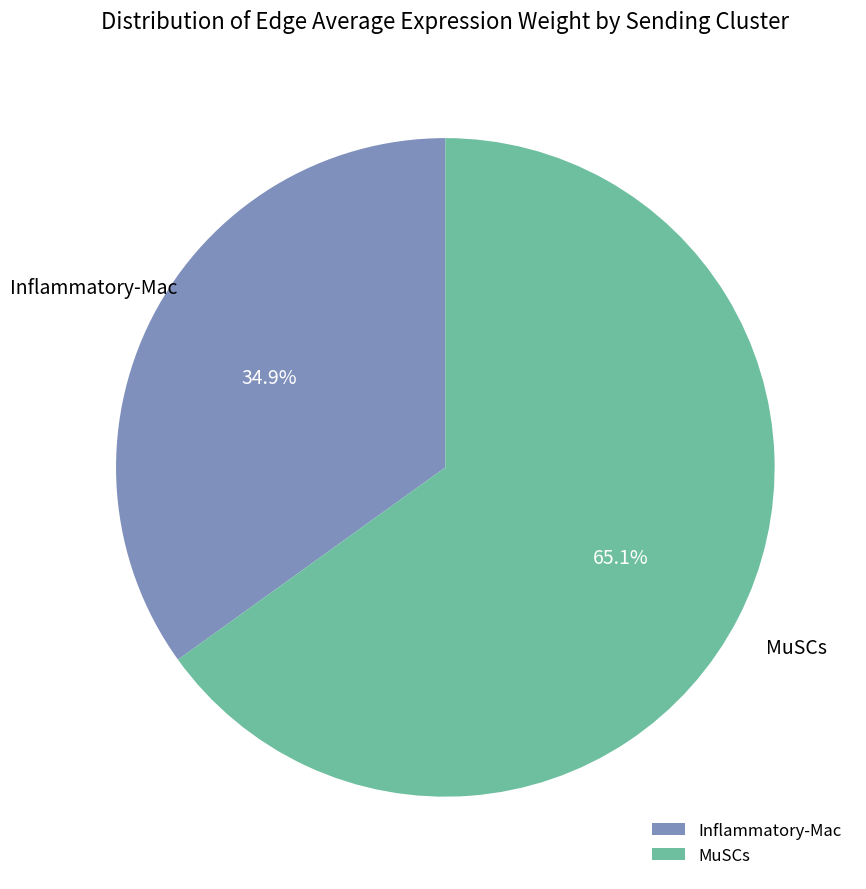

The Inflammatory-Mac slice represents 35% of the pie. True or false?

True